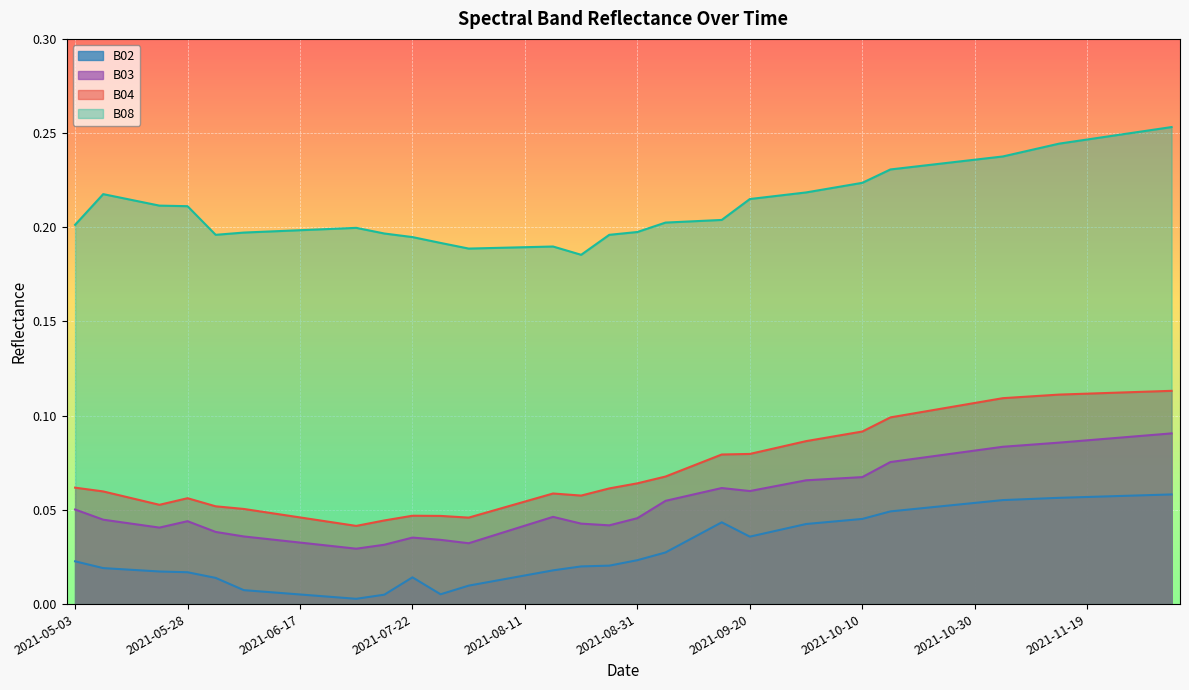

What is the approximate value of B04 at 2021-12-04?

0.1